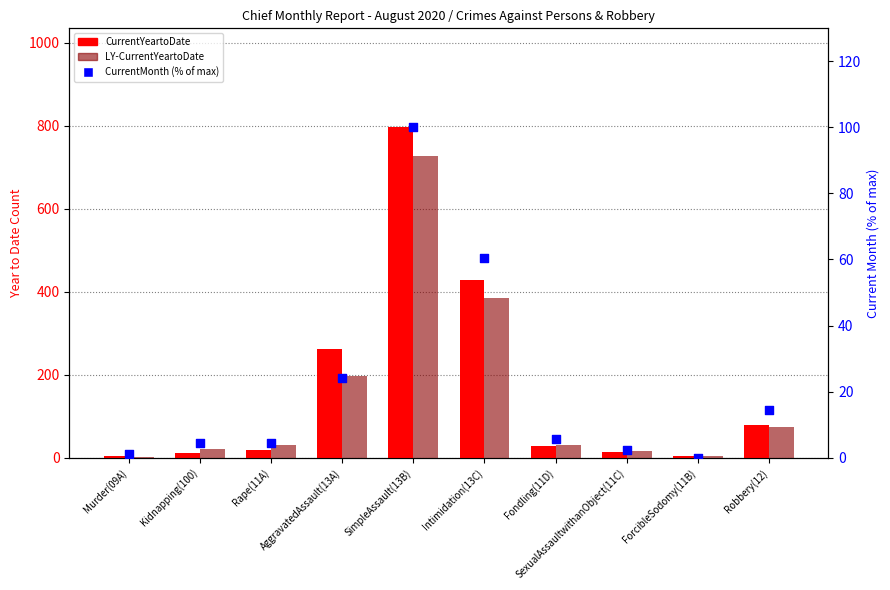

What is the total value across all series at Kidnapping(100)?

36.4